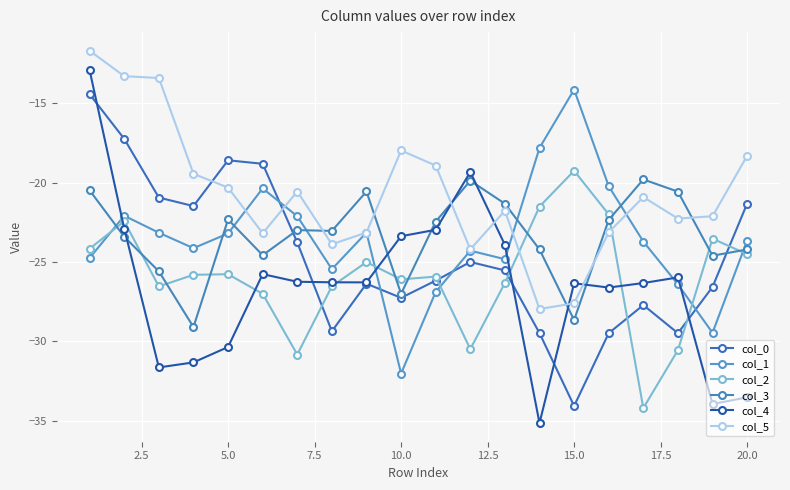

True or false: col_0 and col_2 cross at least once.

True